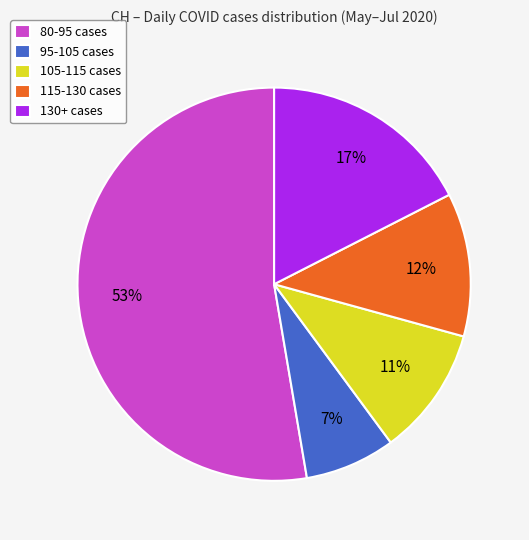

Does 105-115 cases represent more than half of the total?

No